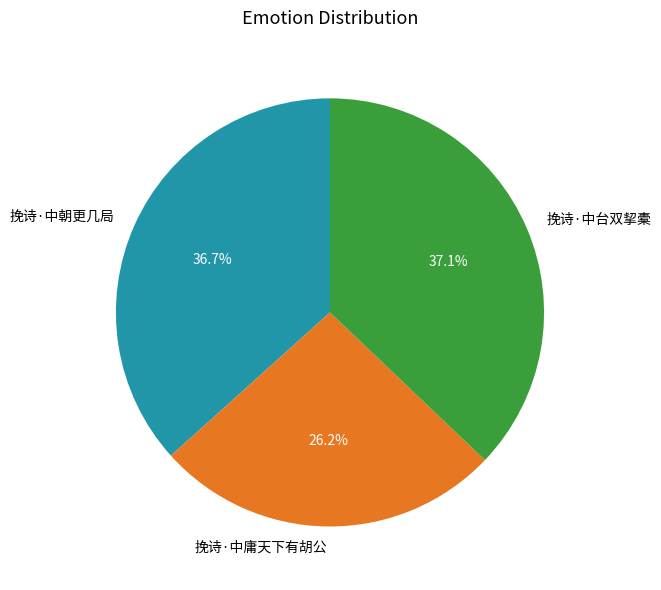

Count the number of slices in the pie.

3